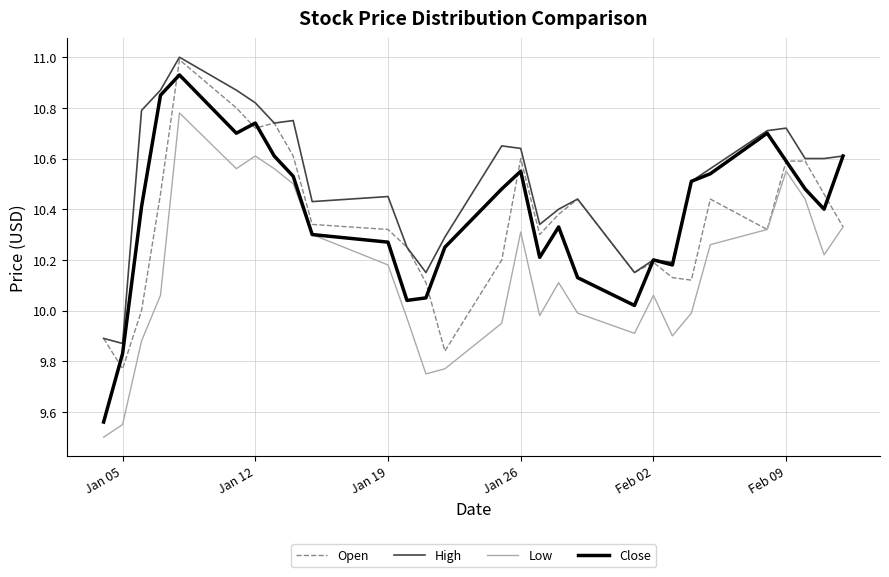

What is the minimum value for Low?

9.5